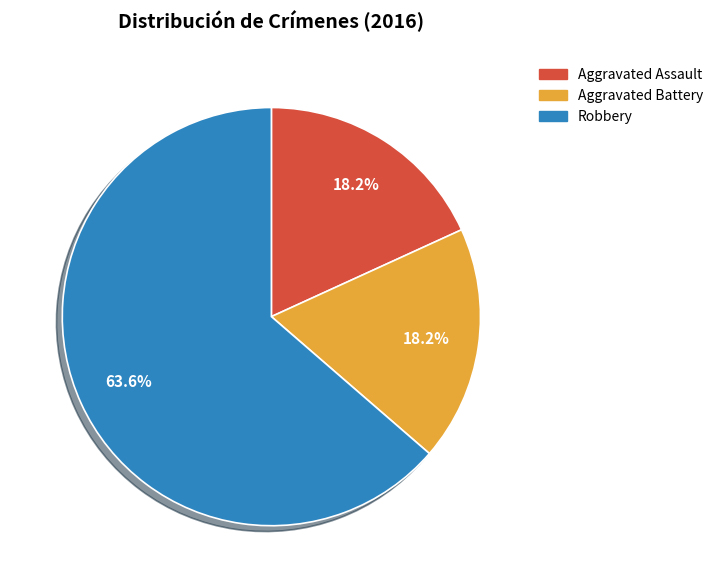

What is the ratio of the value at Robbery to the value at Aggravated Battery?

3.5